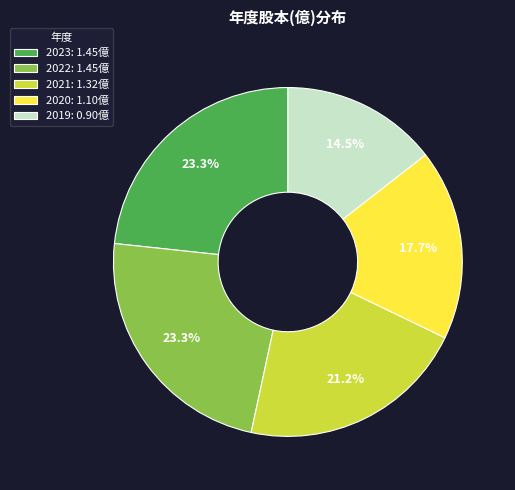

Does 2023 account for over 50% of the chart?

No